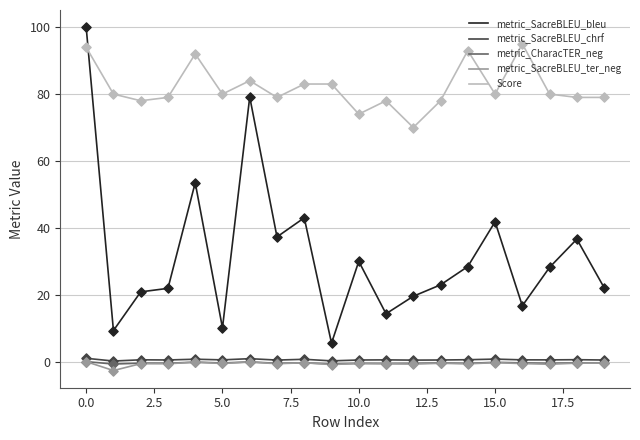

Which series has the largest total across all categories?

Score